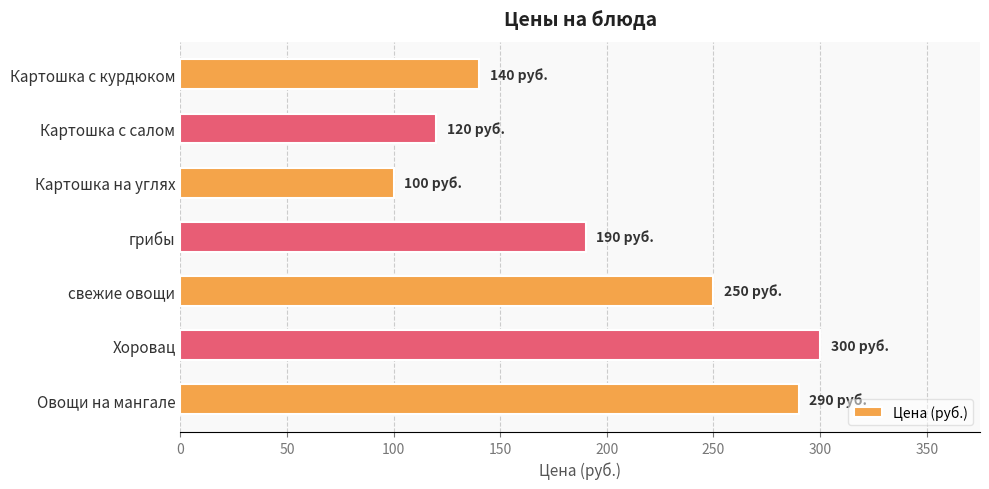

At which label is the value closest to 200?

грибы